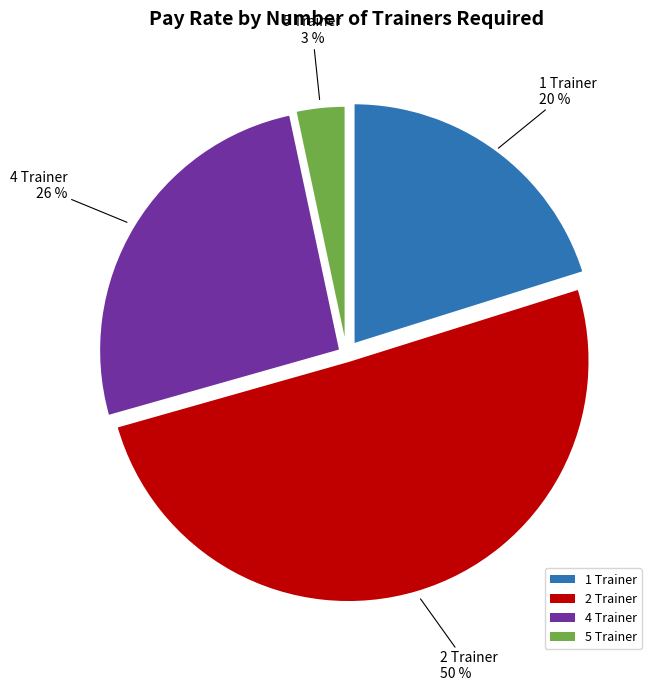

The 1 Trainer slice represents 20% of the pie. True or false?

True